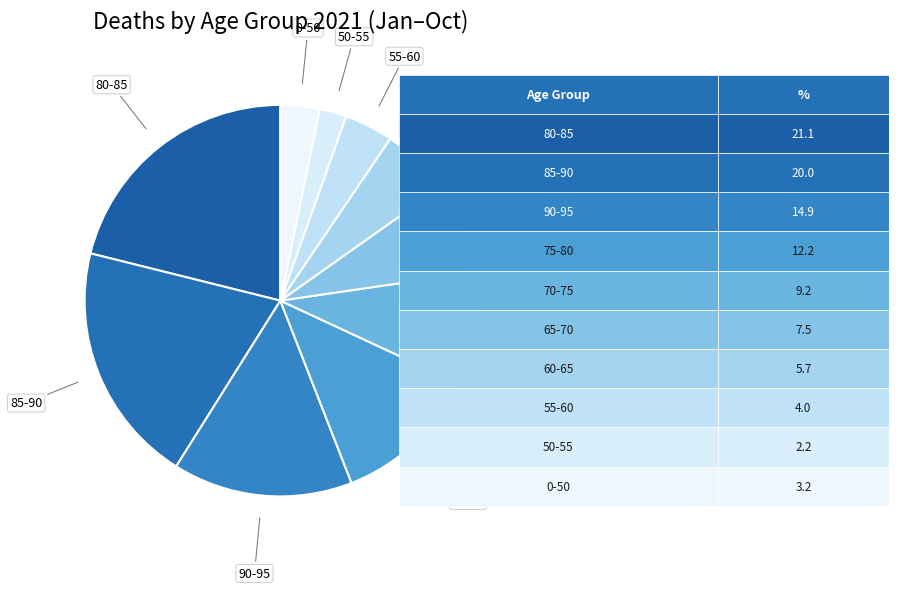

How many segments does this pie chart have?

10